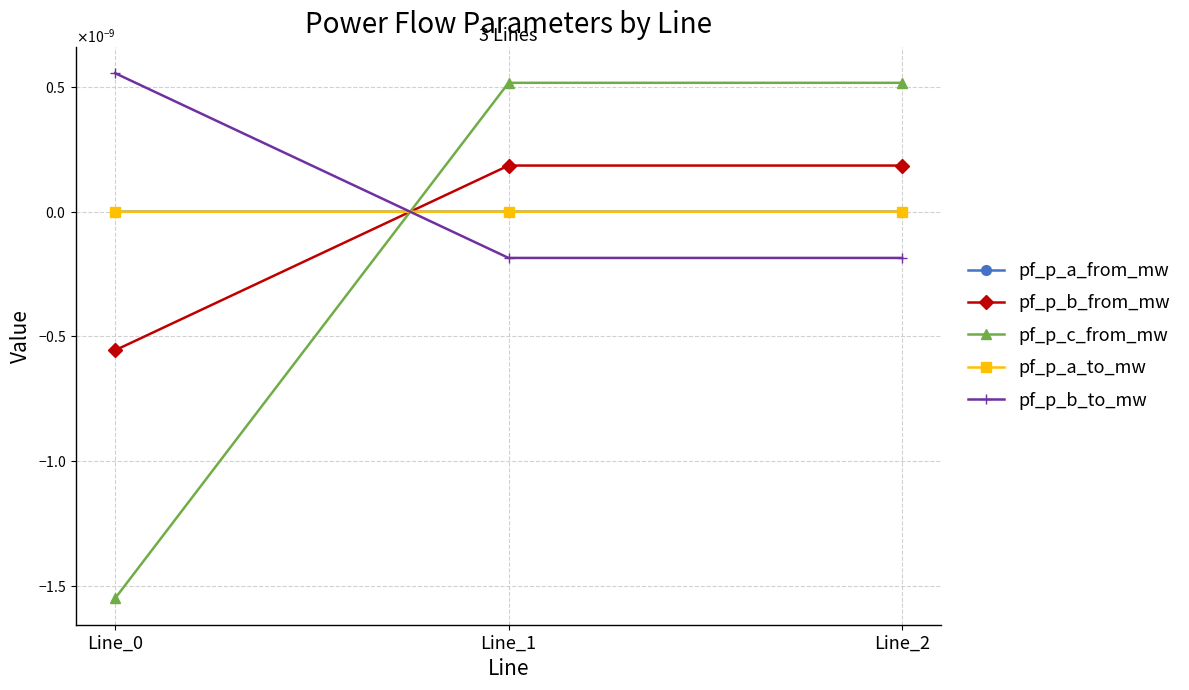

Is the value of pf_p_b_from_mw at Line_0 greater than the value of pf_p_a_to_mw at Line_2?

No